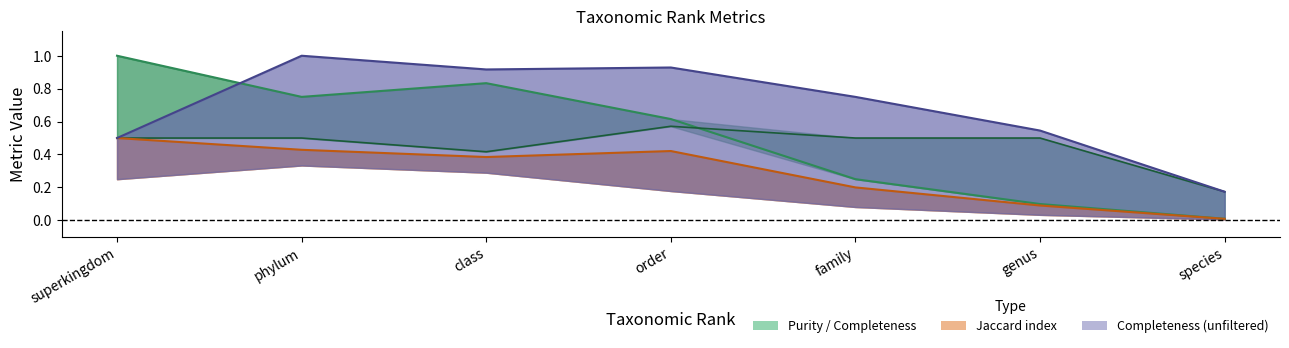

How many data points does each series have?

7